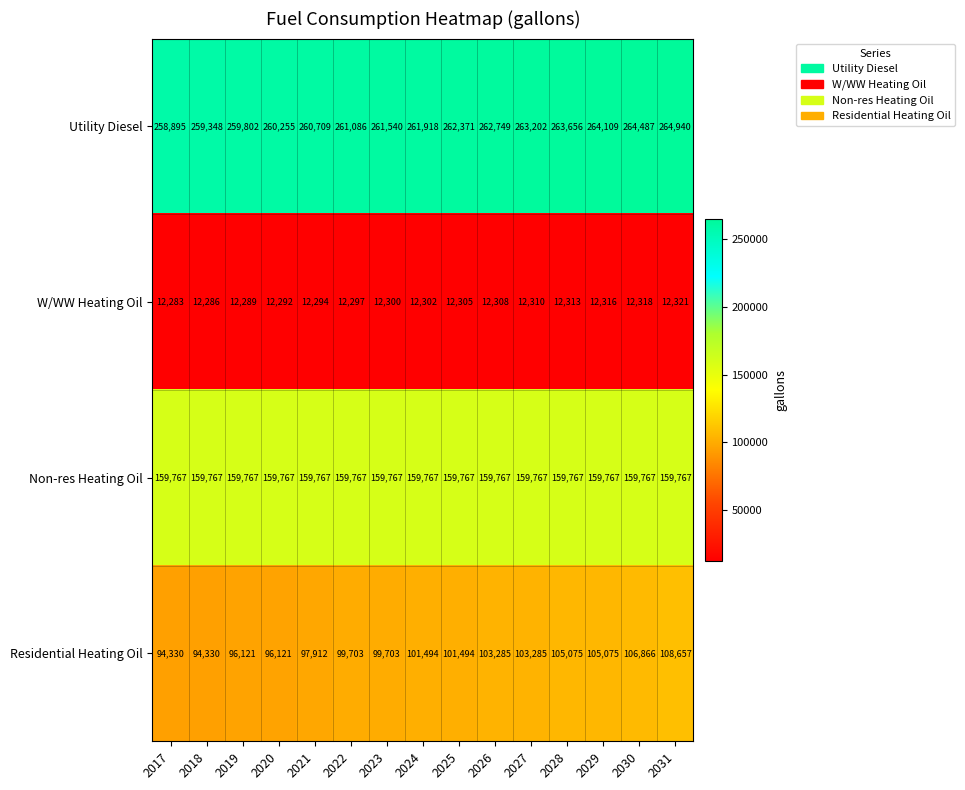

List the series in order of their overall mean, highest first.

Utility Diesel, Non-res Heating Oil, Residential Heating Oil, W/WW Heating Oil